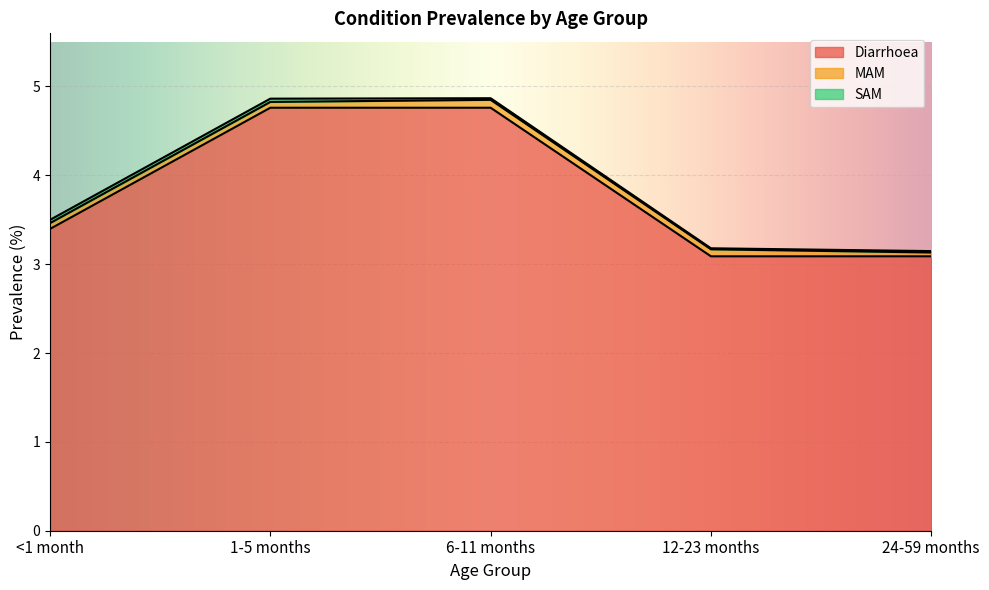

What is the label of the 4th point from the left?

12-23 months